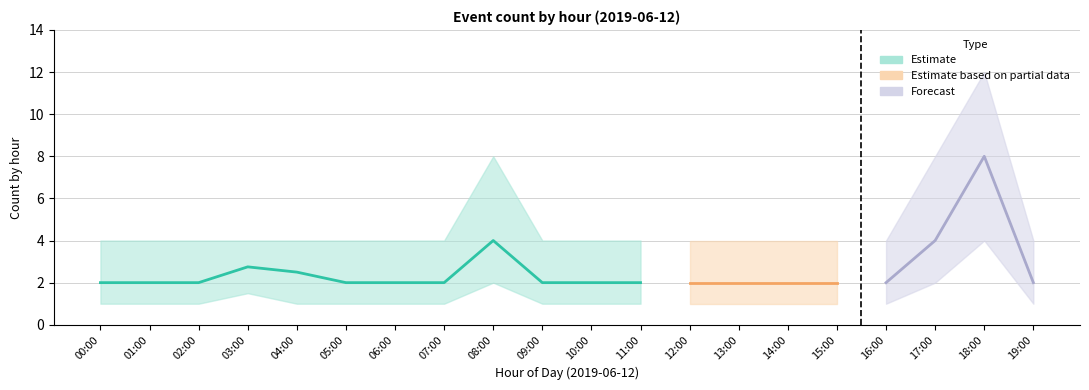

True or false: Forecast and Estimate based on partial data cross at least once.

False